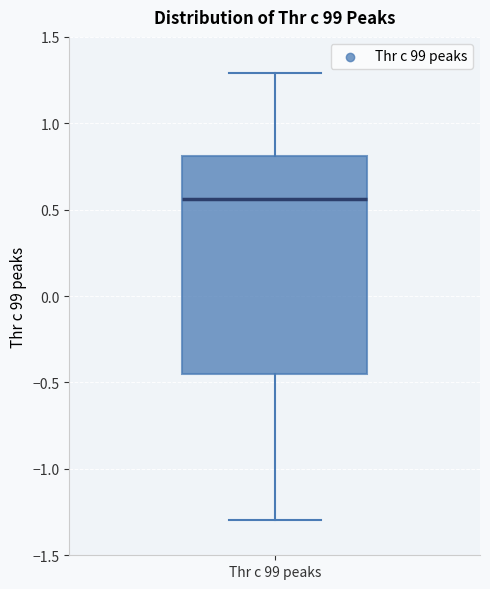

Where does the median line of the box for Thr c 99 peaks sit on the y-axis? The values are not printed on the chart, so give them approximately, as read against the axis.

0.55